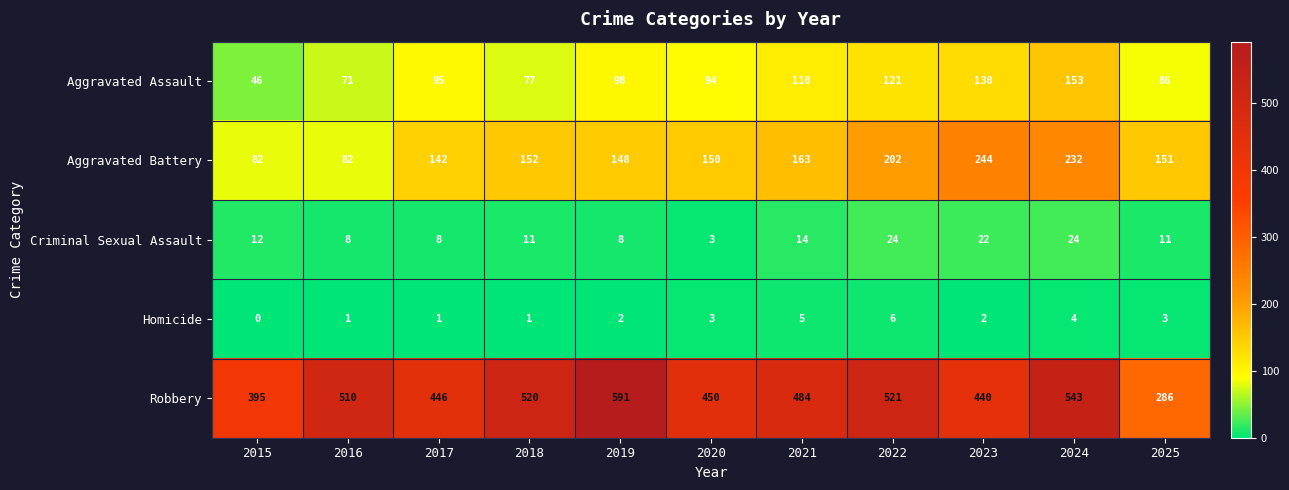

Is the value of Homicide at 2021 greater than the value of Criminal Sexual Assault at 2023?

No